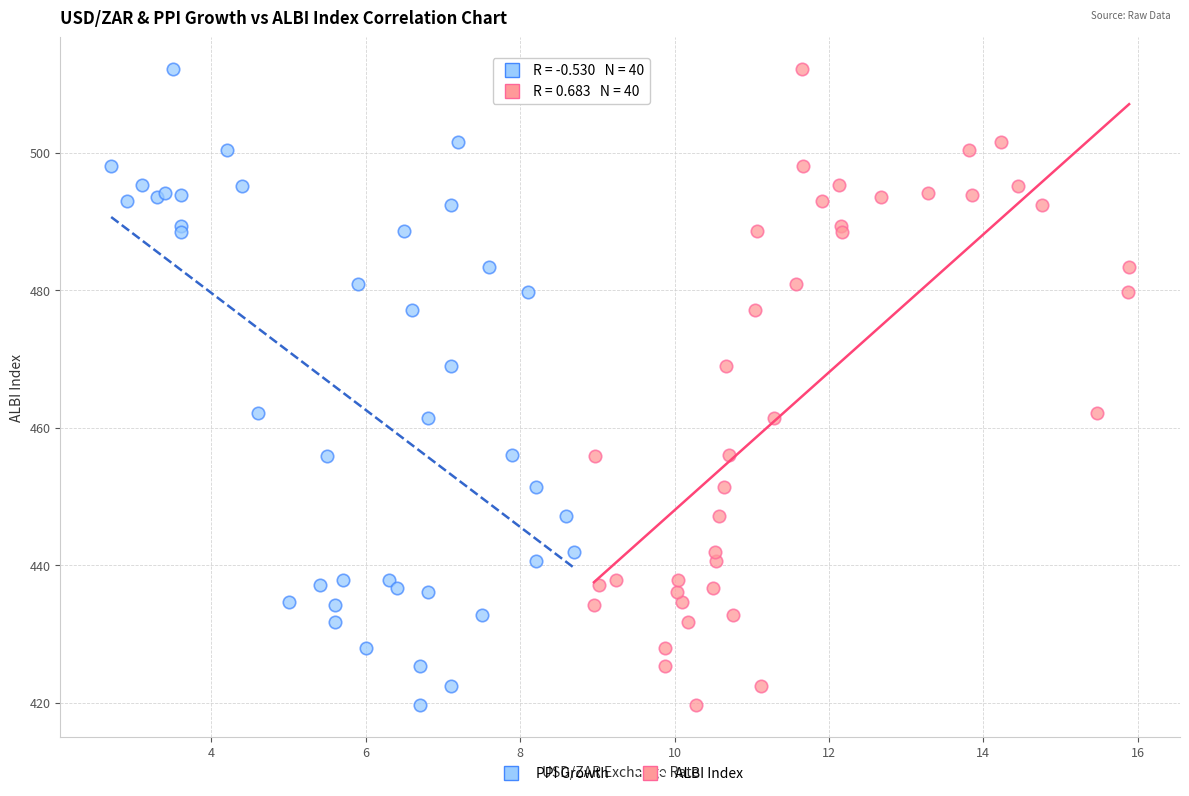

What are all the series names shown in the legend?

PPI Growth, ALBI Index